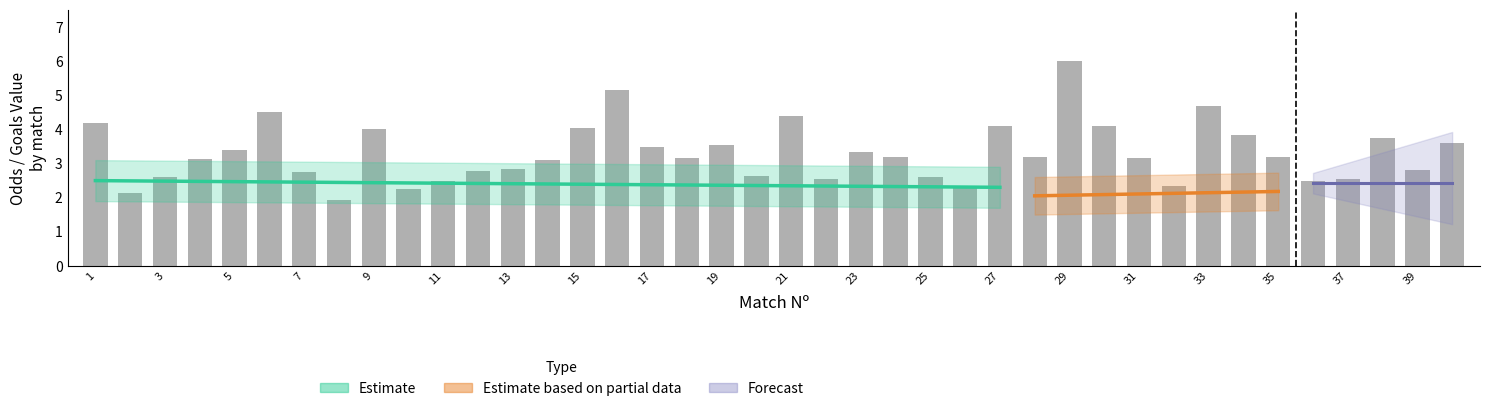

What is the spread (max minus min) of values at 14?

3.1